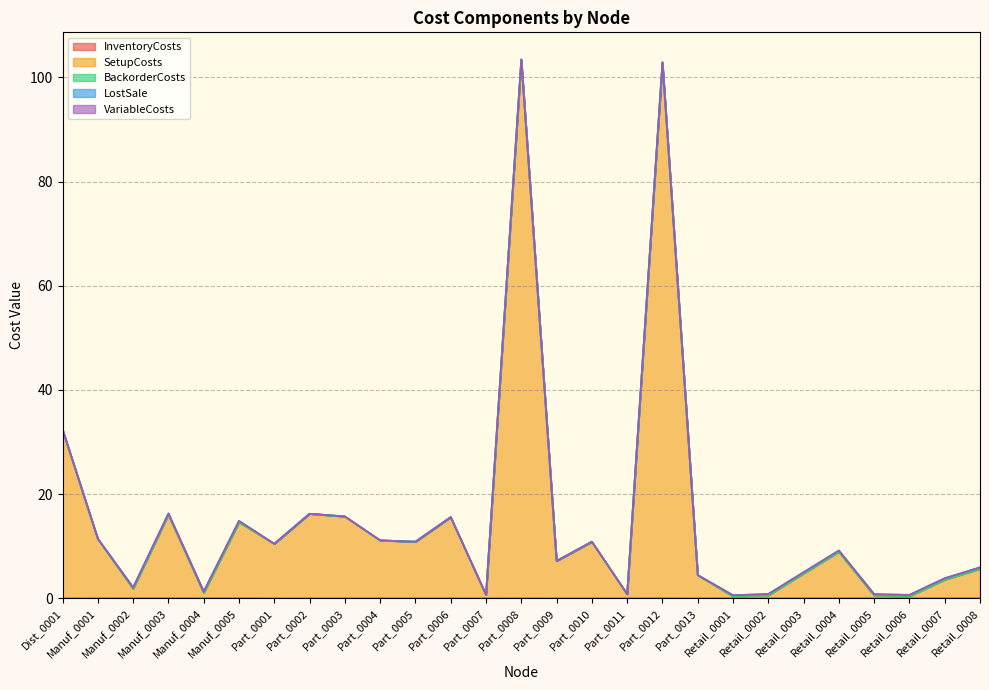

True or false: BackorderCosts has a value of 0.0 at Part_0009.

True